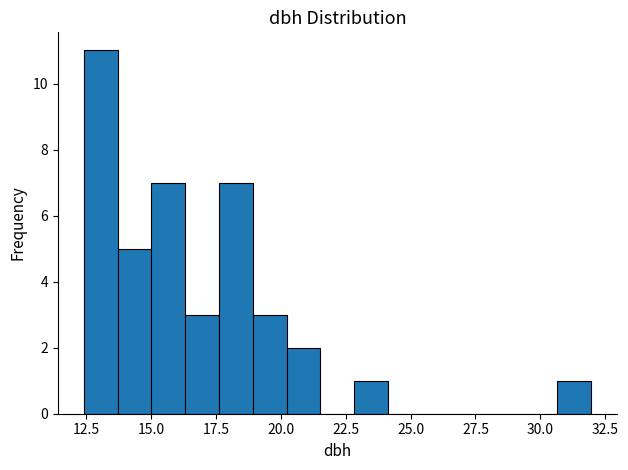

Around what value on the x-axis is the tallest bar? Give the approximate position of its centre, as read against the axis.

13.0